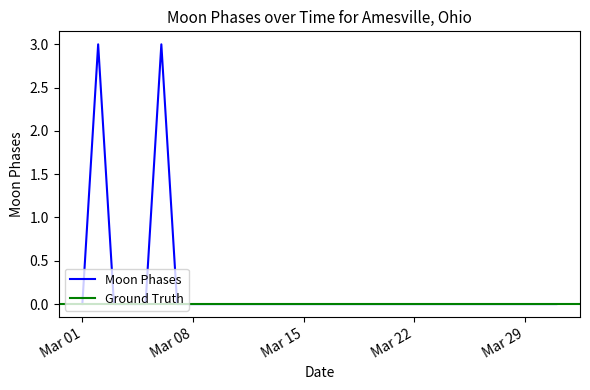

The value of Moon Phases at Mar 29 is -2. True or false?

False